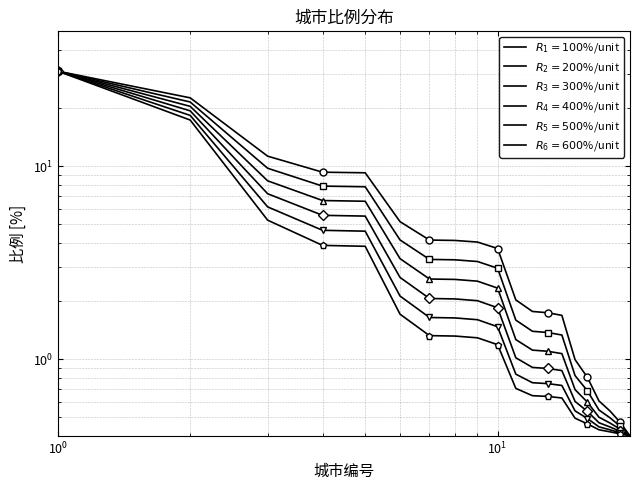

What is the smallest value displayed?

0.4